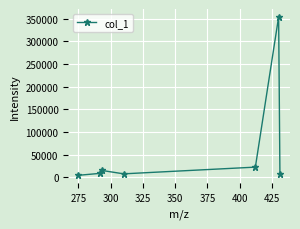

What is the maximum value shown in the chart?

354367.4